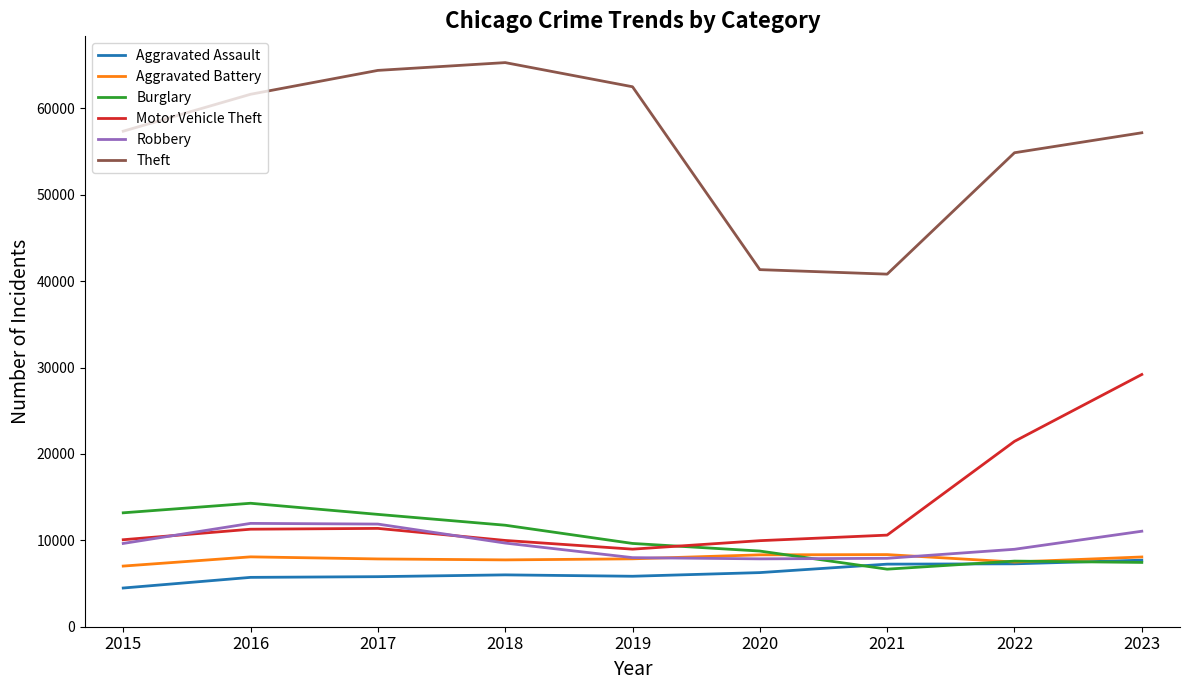

How many lines are shown in the chart?

6